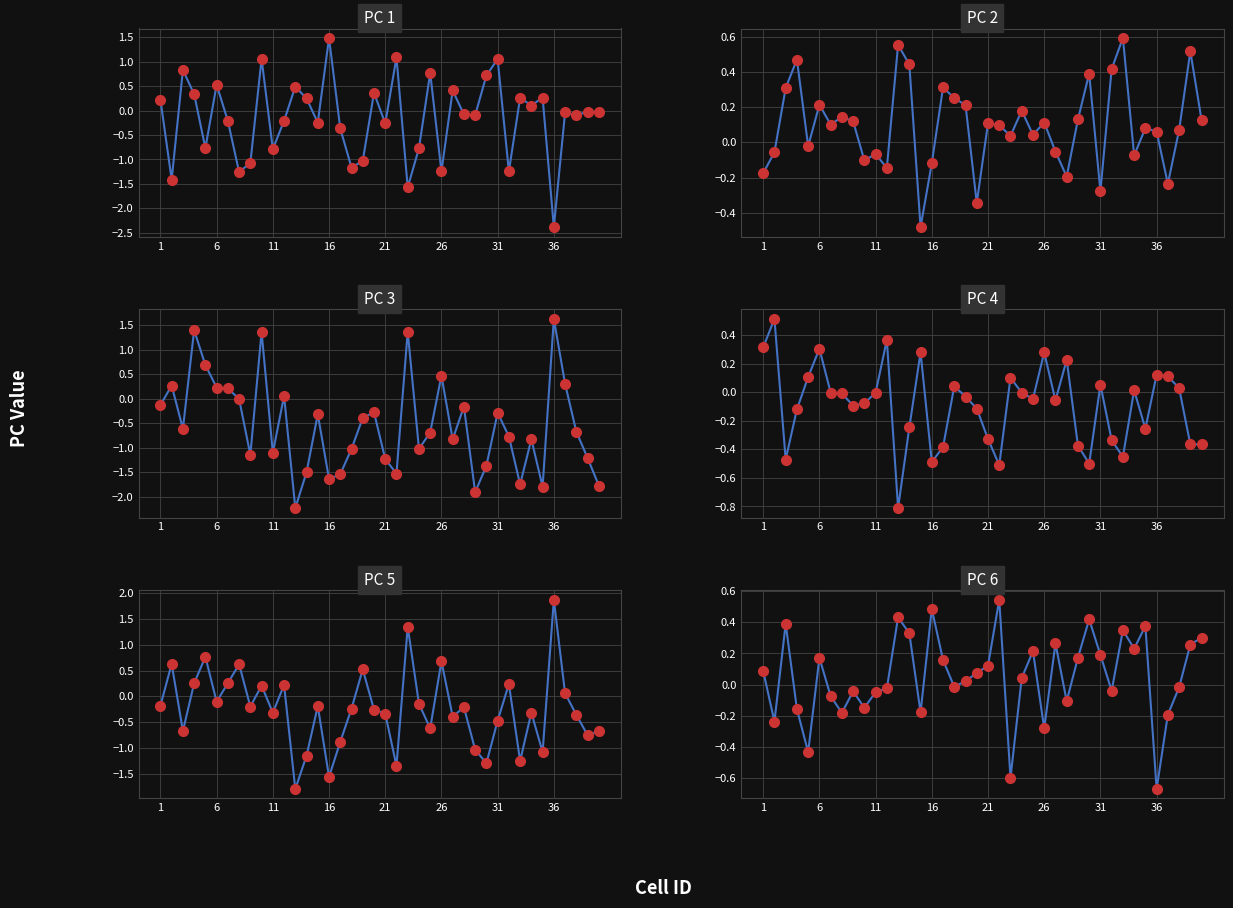

What are all the series names shown in the legend?

PC 1, PC 2, PC 3, PC 4, PC 5, PC 6